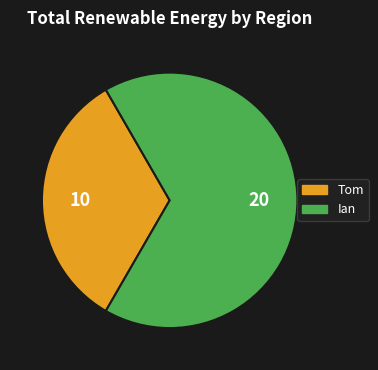

Rank the categories by value from lowest to highest.

Tom, Ian